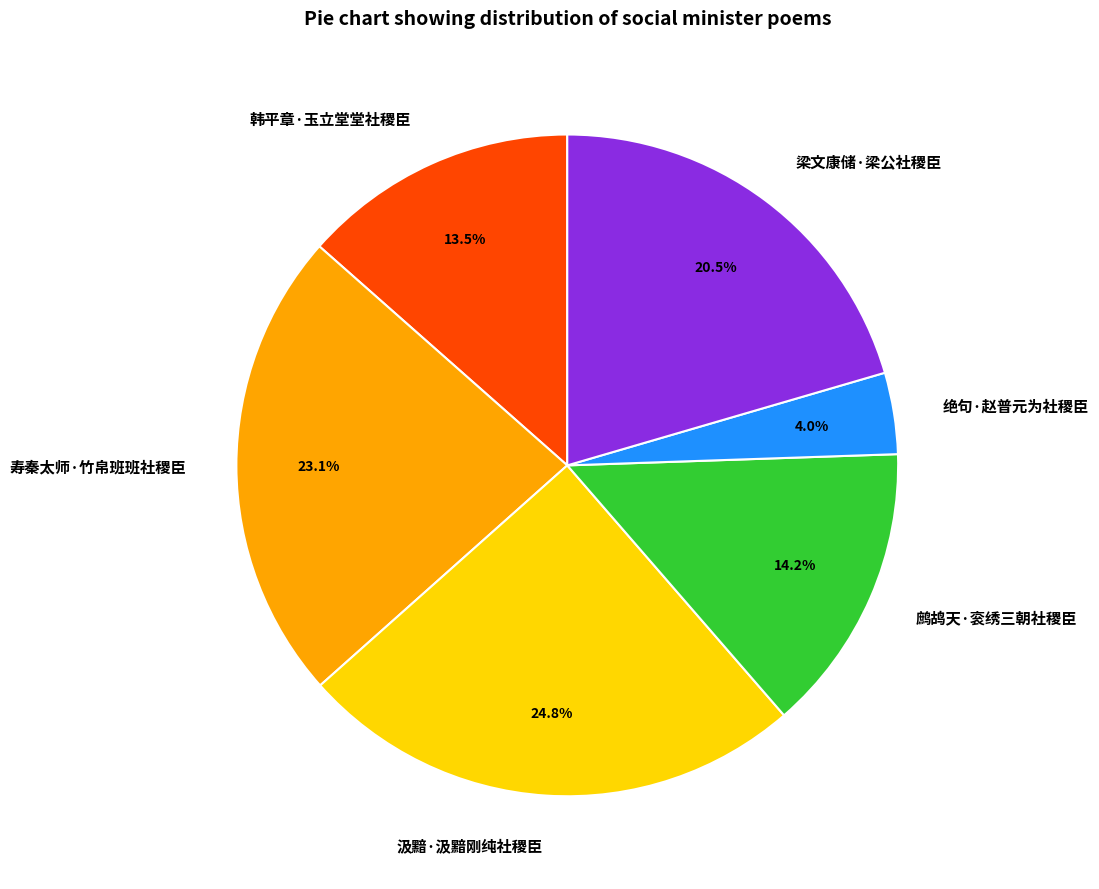

What portion of the pie excludes 鹧鸪天·衮绣三朝社稷臣?

85.8%